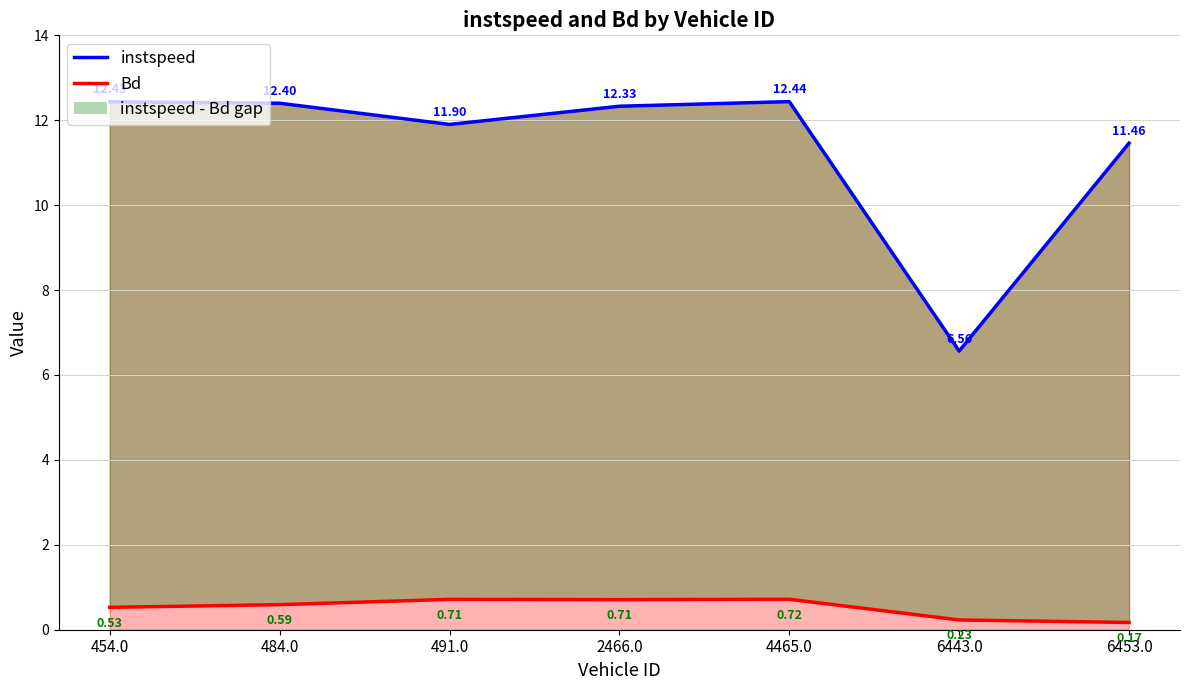

Rank the categories by instspeed value from lowest to highest.

6443.0, 6453.0, 491.0, 2466.0, 484.0, 454.0, 4465.0